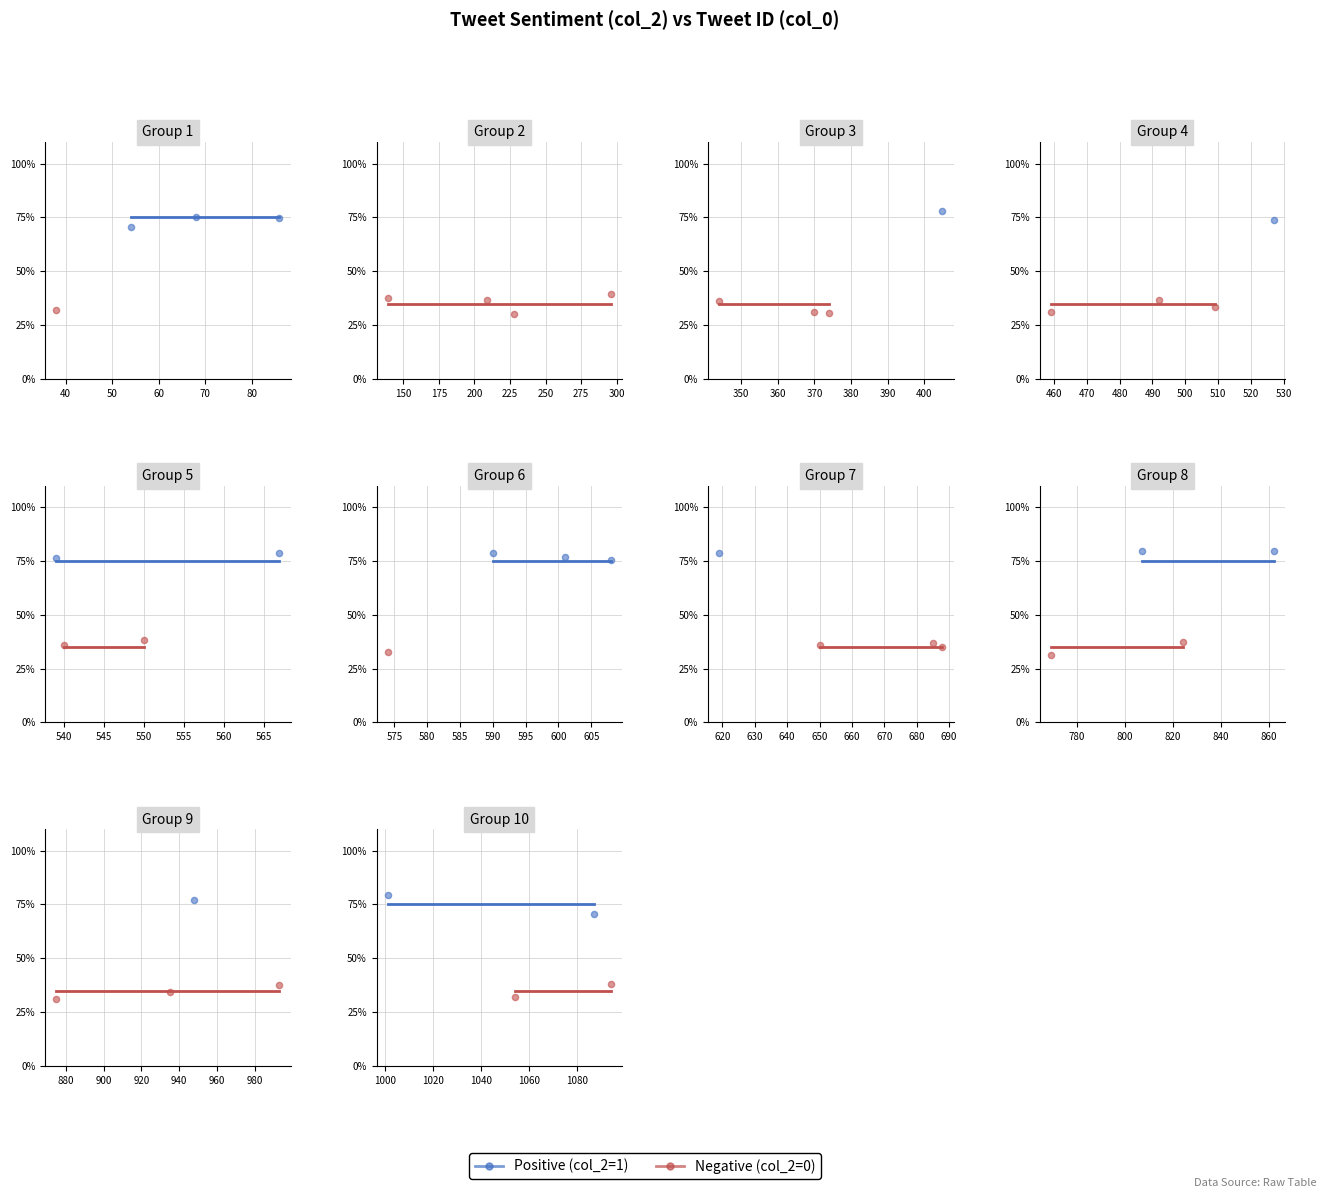

Which series has the widest spread of Y values?

Positive (col_2=1)